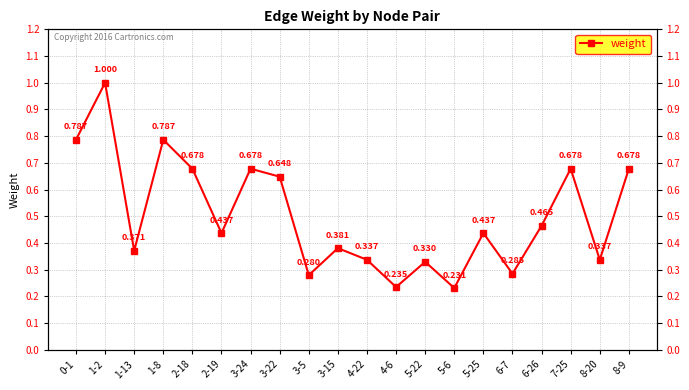

Where is the data nearest to the value 0?

5-6